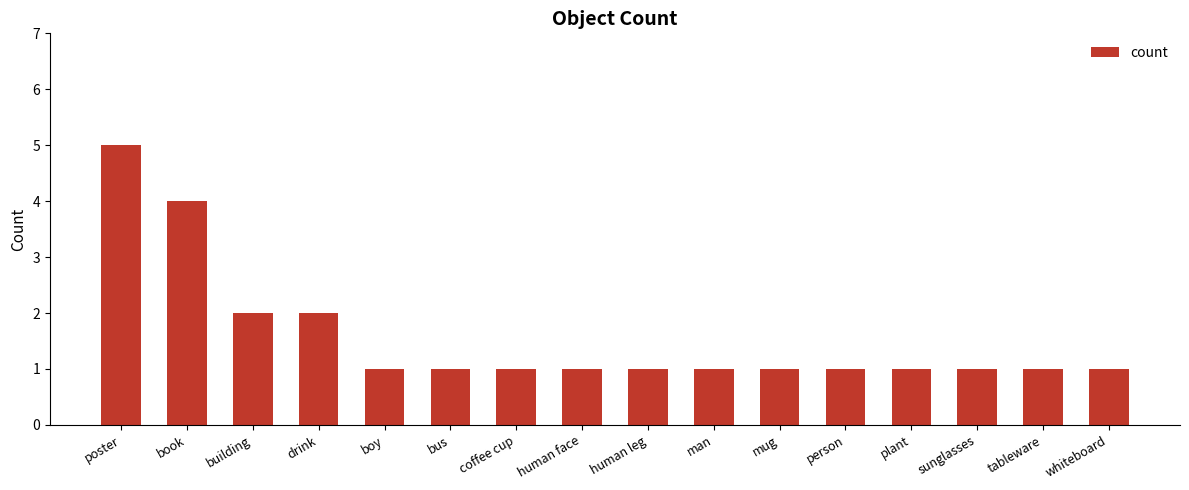

Count the values in the range 1 to 2.

14